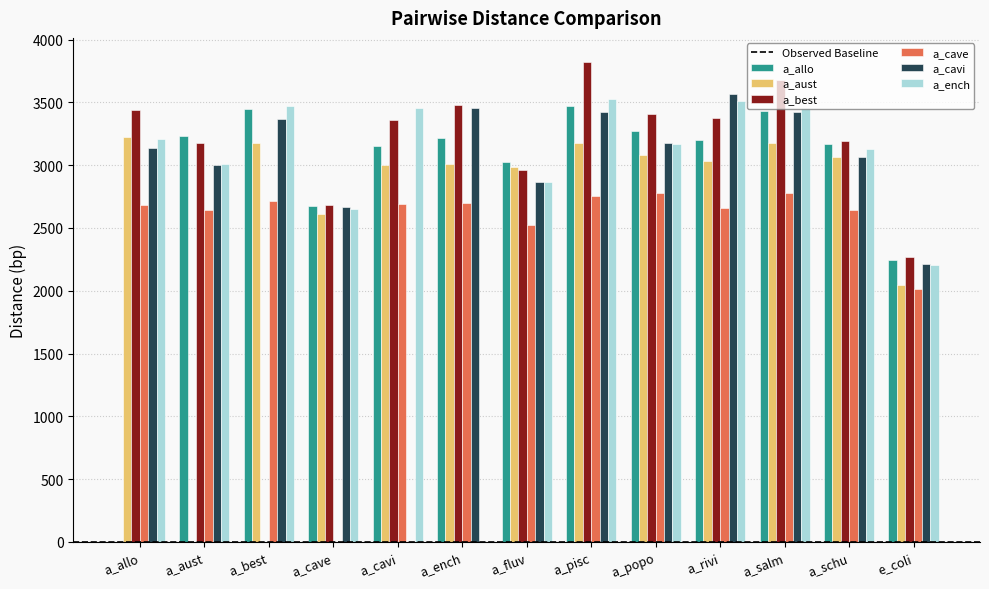

What is the sum of all a_cavi values?

37367